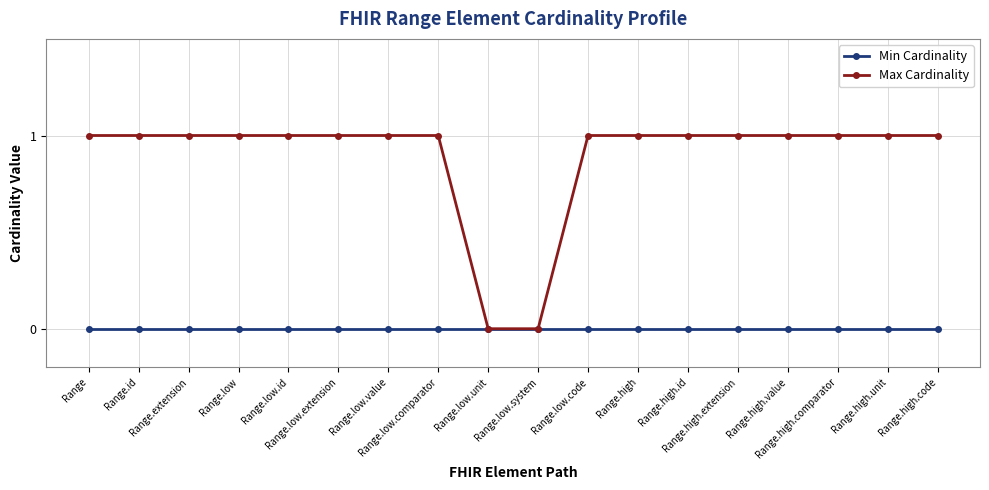

Reading left to right, what are all the values shown in this chart?

Min Cardinality: 0	0	0	0	0	0	0	0	0	0	0	0	0	0	0	0	0	0
Max Cardinality: 1	1	1	1	1	1	1	1	0	0	1	1	1	1	1	1	1	1